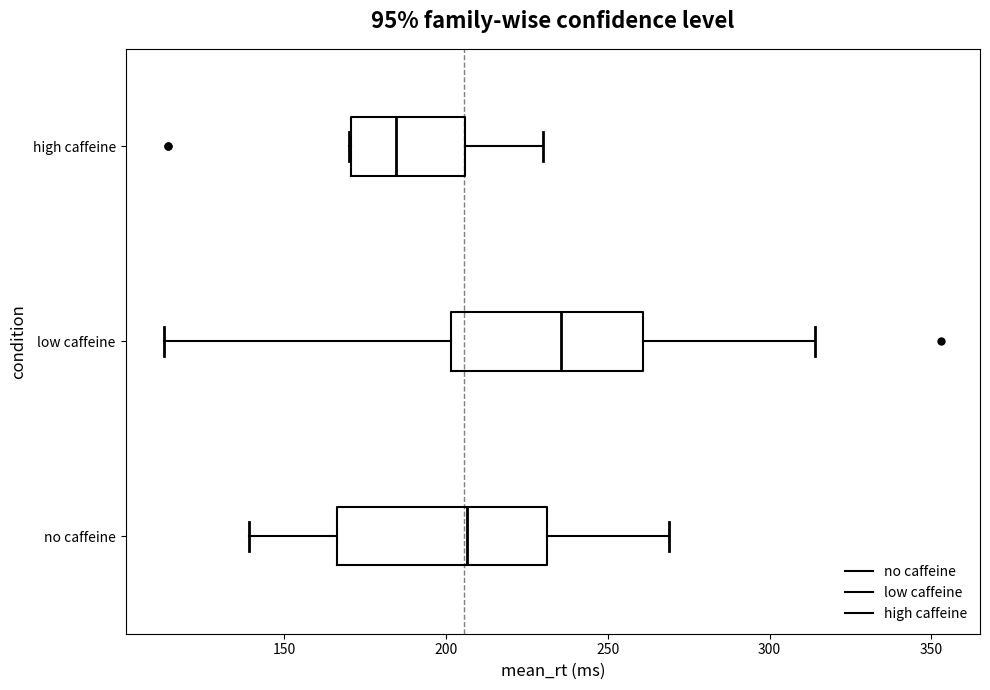

Where does the median line of the box for high caffeine sit on the x-axis? The values are not printed on the chart, so give them approximately, as read against the axis.

185